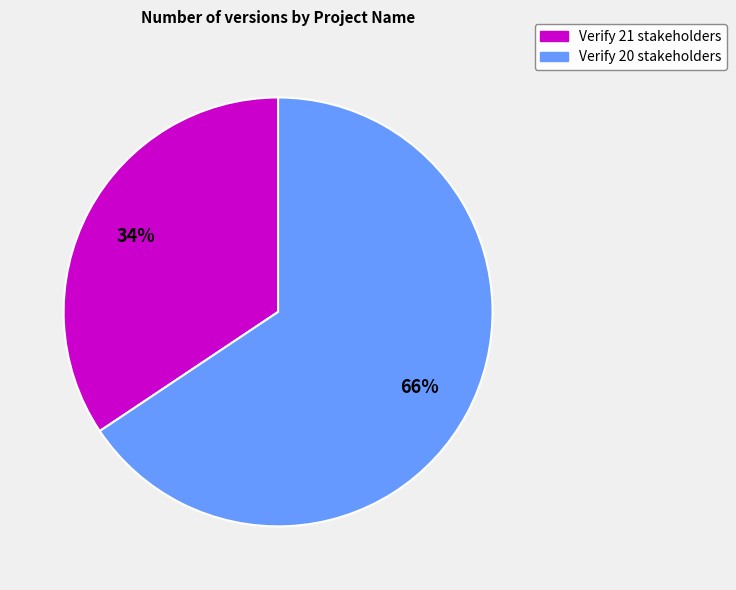

Does Verify 21 stakeholders account for over 50% of the chart?

No